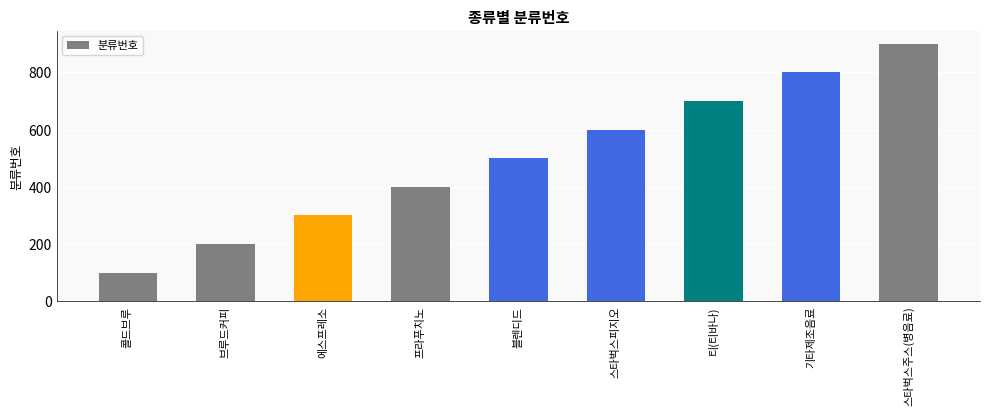

Is it true that the value at 에스프레소 is 300?

True